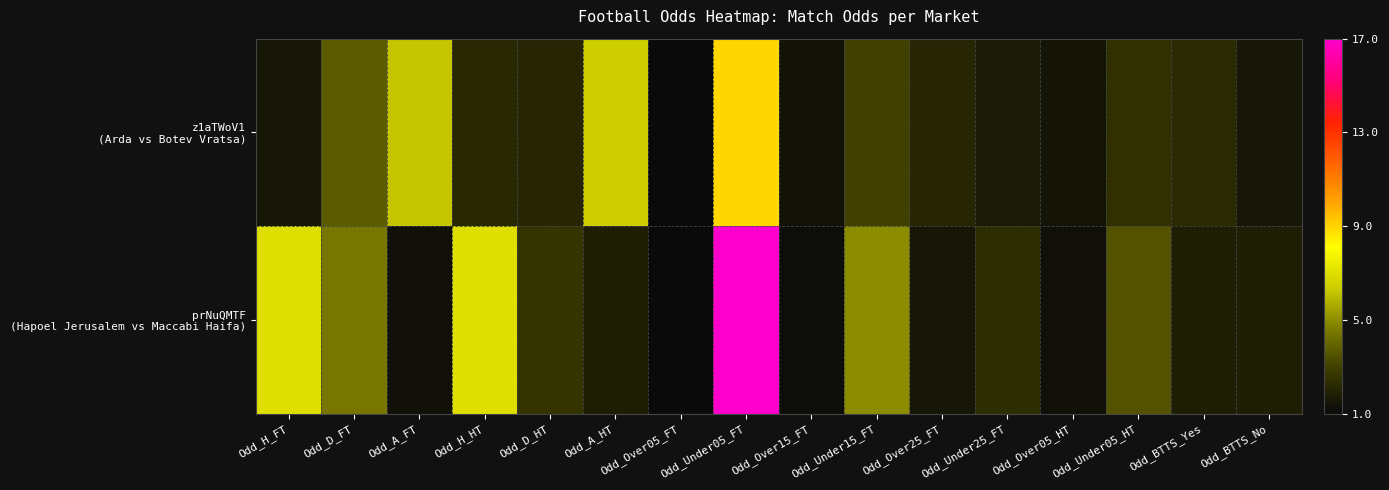

Which category has the lowest value across all series?

Odd_Over05_FT